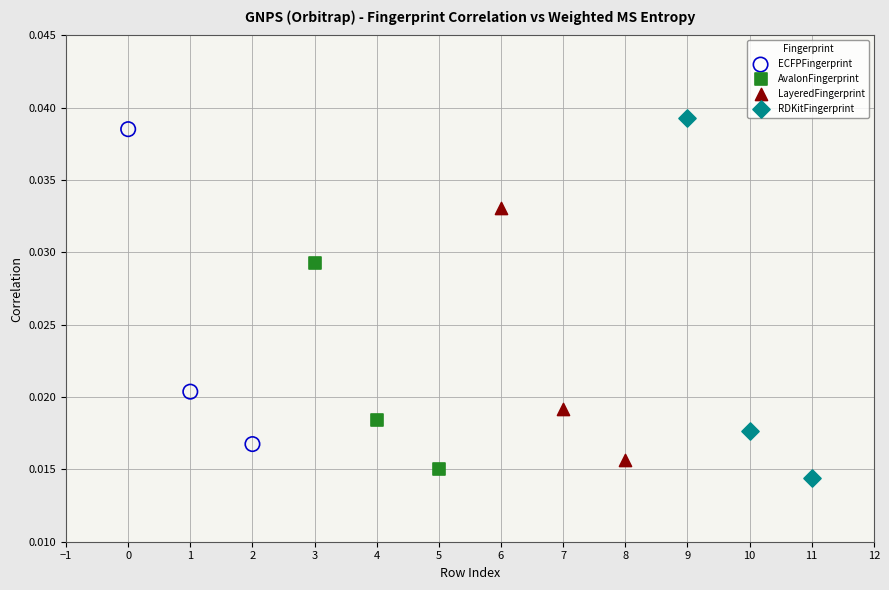

What are all the series names shown in the legend?

ECFPFingerprint, AvalonFingerprint, LayeredFingerprint, RDKitFingerprint